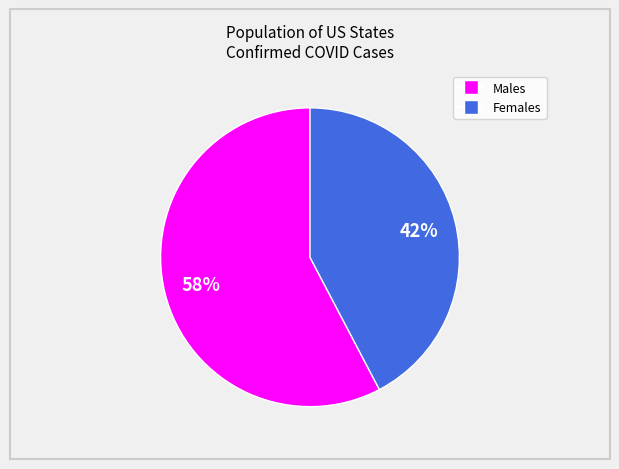

To the nearest percent, what is the average slice percentage?

50%